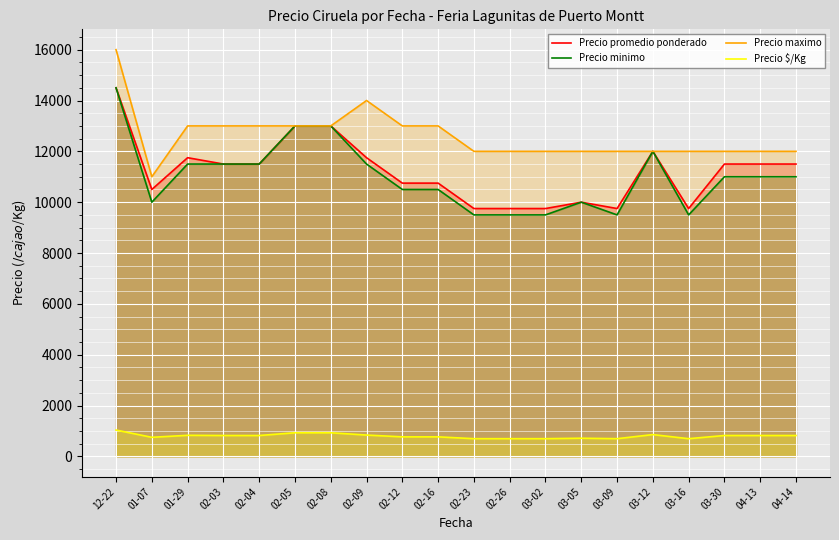

True or false: Precio minimo and Precio $/Kg intersect in this chart.

False